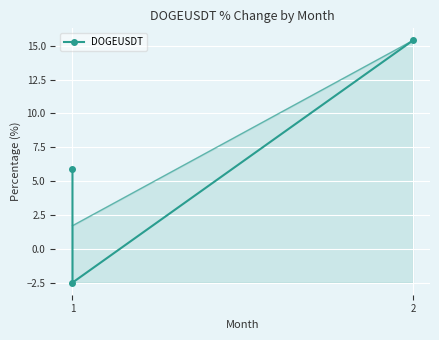

At which category does the chart reach its peak across all series?

2